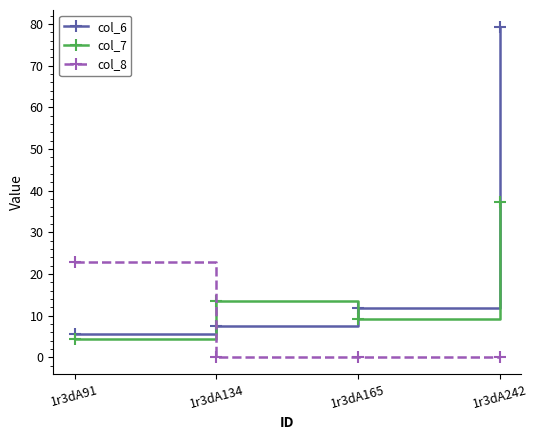

List the series in order of their overall mean, highest first.

col_6, col_7, col_8